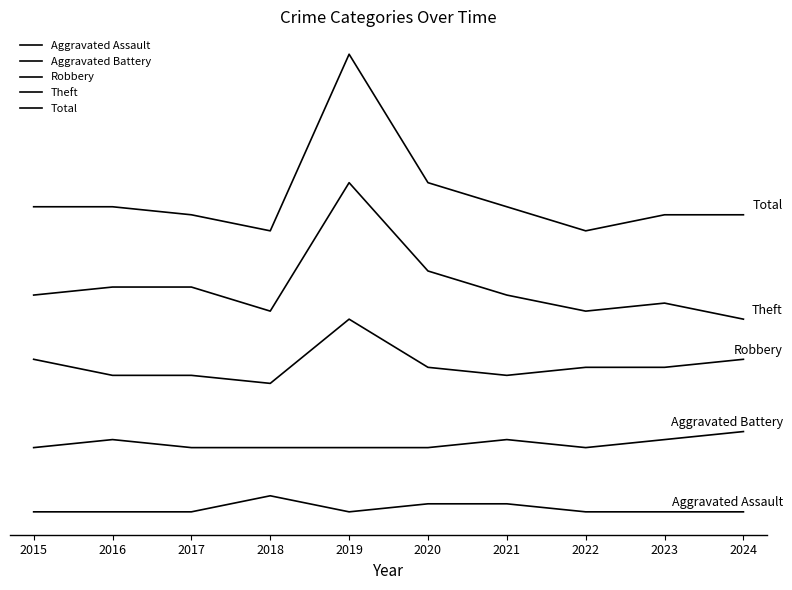

Does the chart have visible grid lines?

No